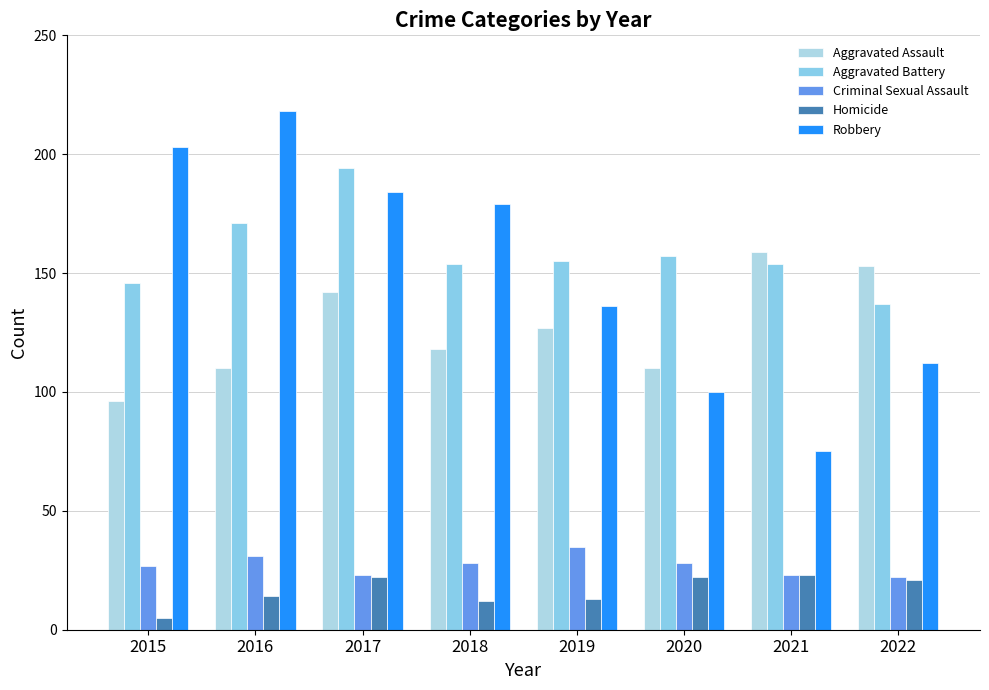

Which series has the largest total across all categories?

Aggravated Battery